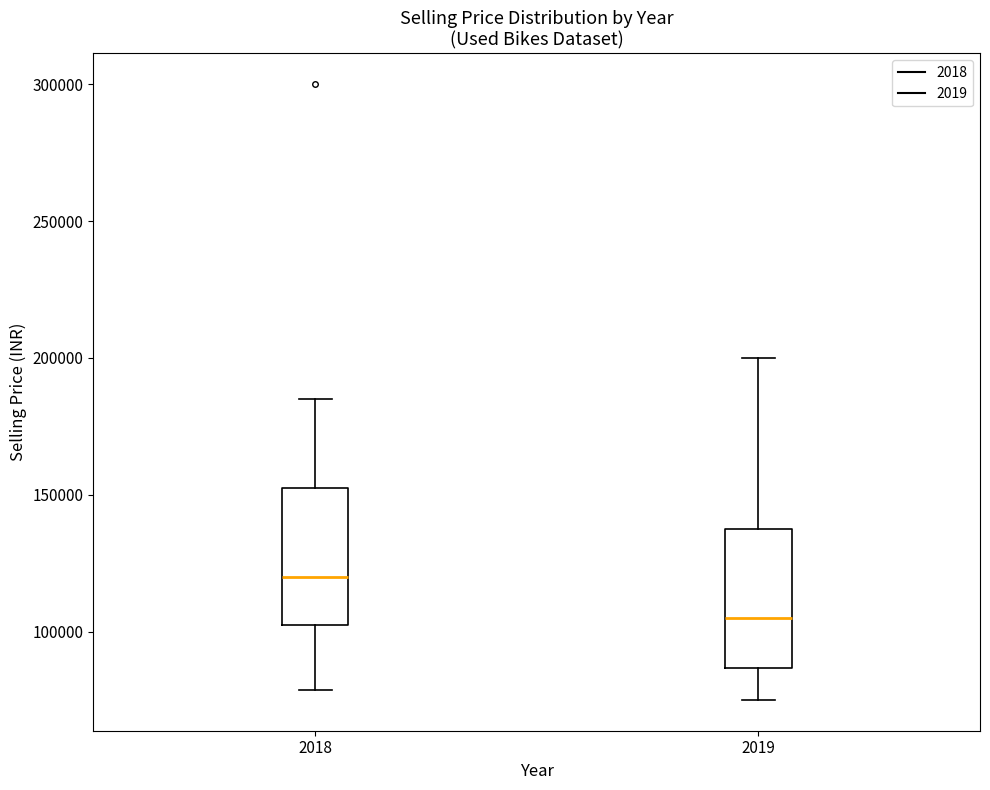

Which box's median line is the highest?

2018